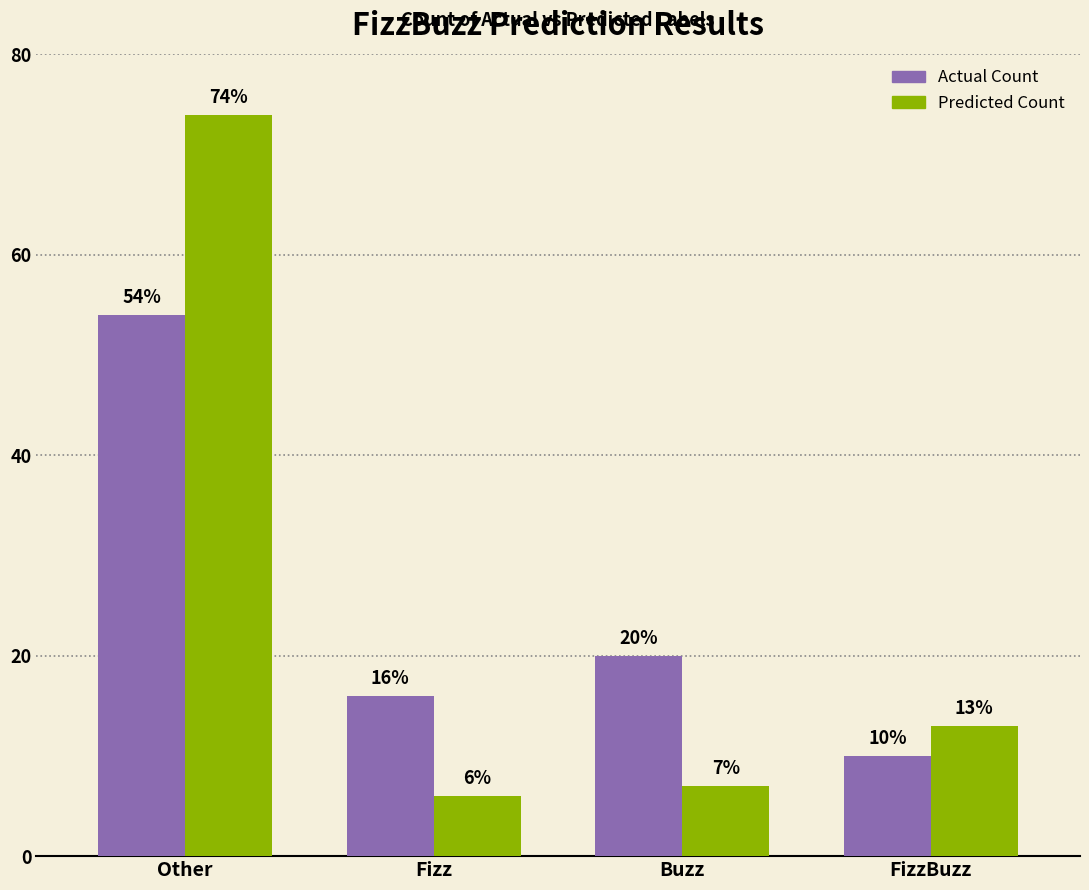

What are all the series names shown in the legend?

Actual Count, Predicted Count